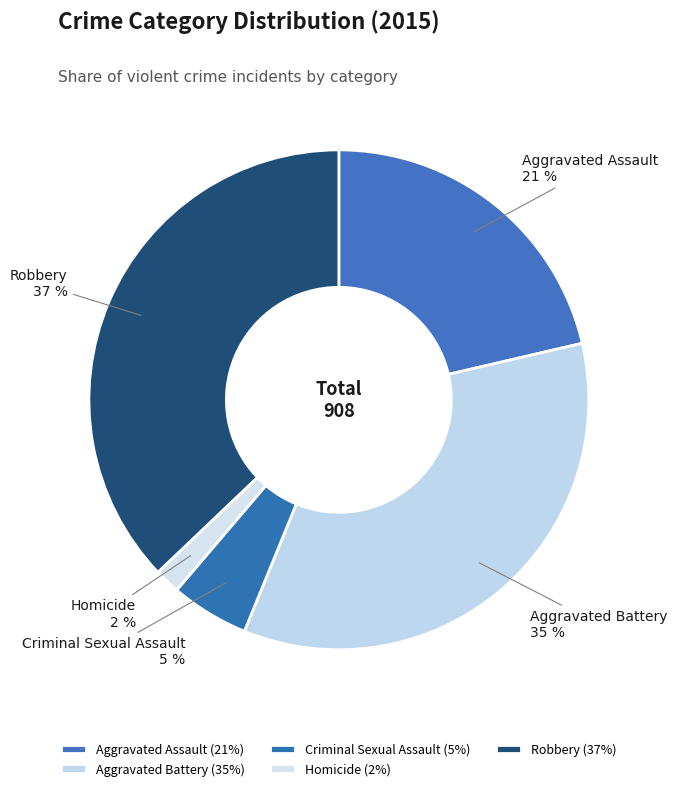

How many segments does this pie chart have?

5